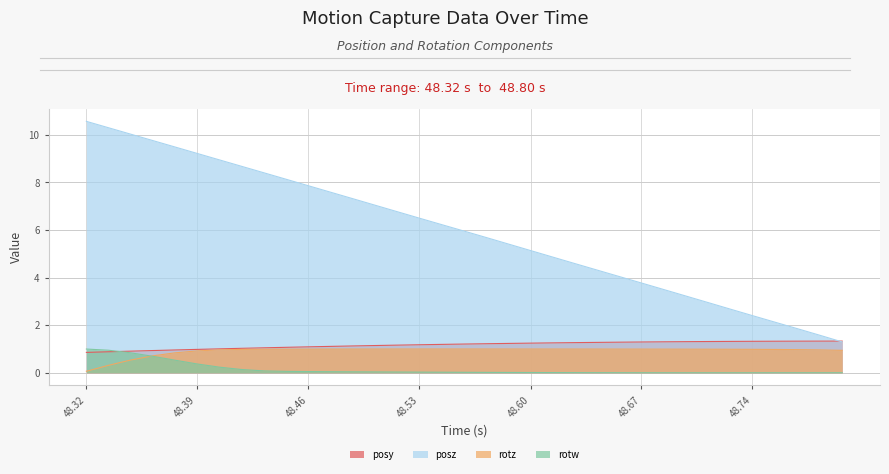

How many lines are shown in the chart?

4